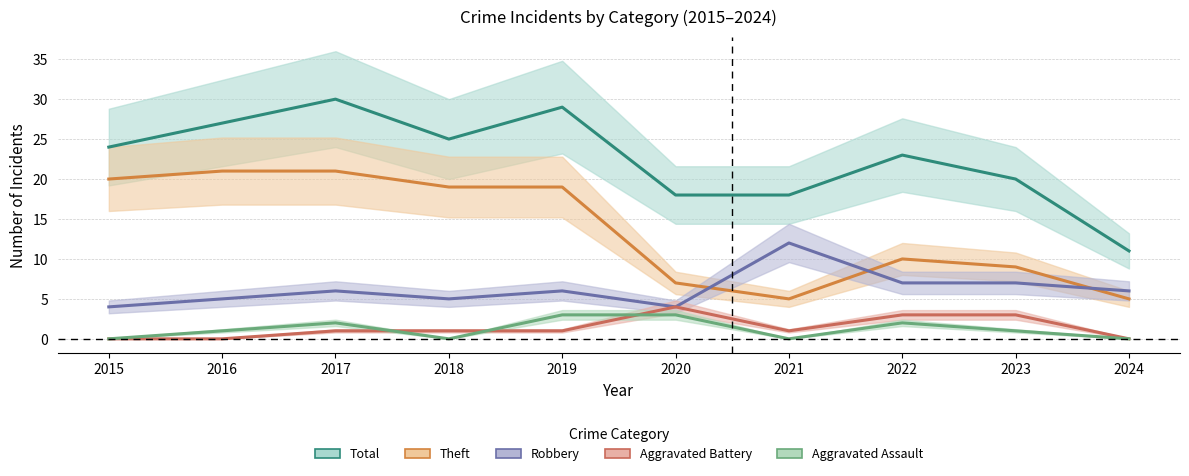

At which label does Theft first exceed 19?

2015